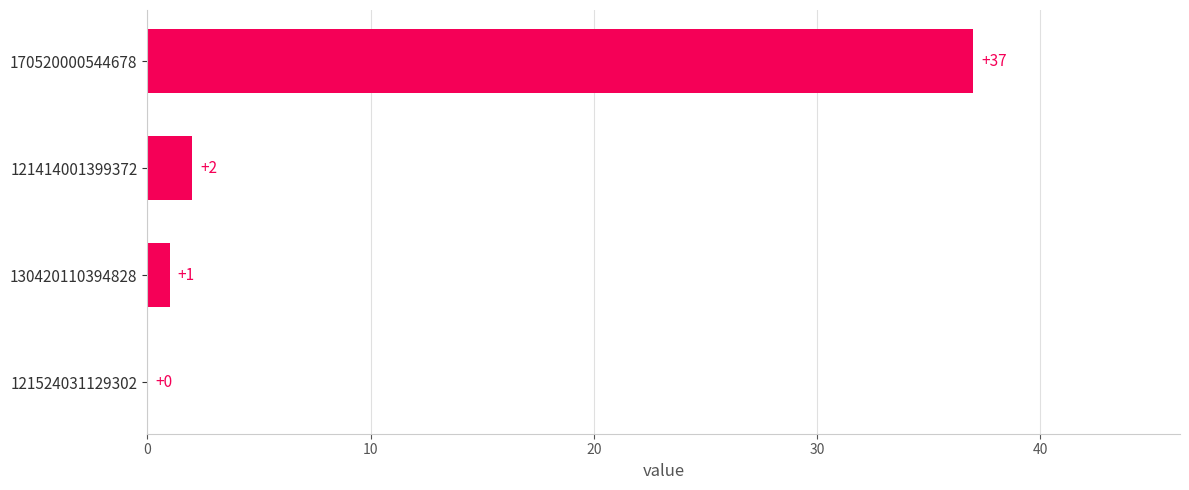

How many data points does each series have?

4